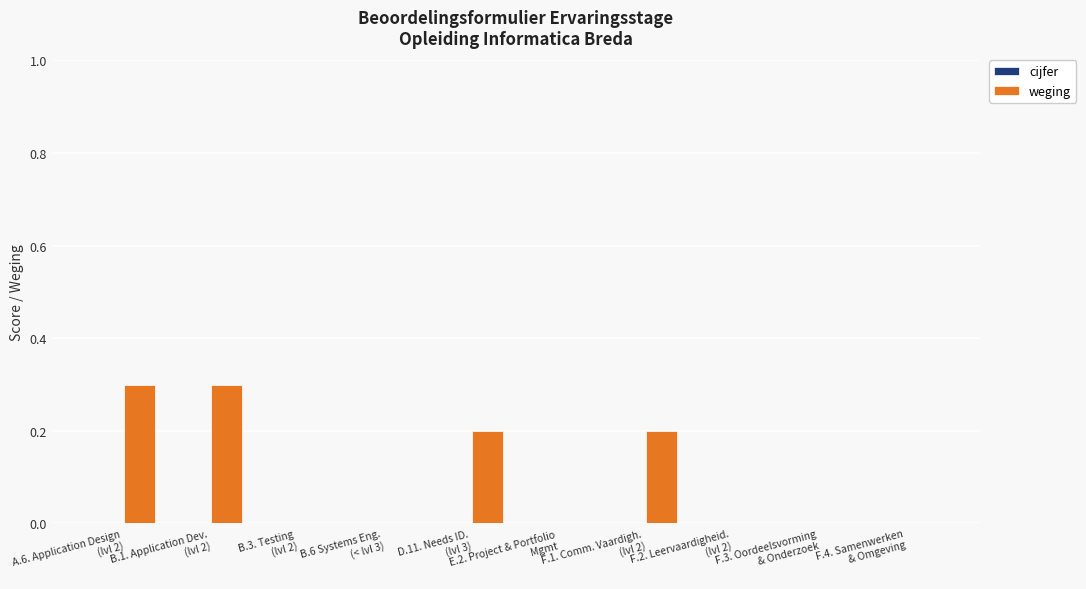

What is the sum of all values?

1.0